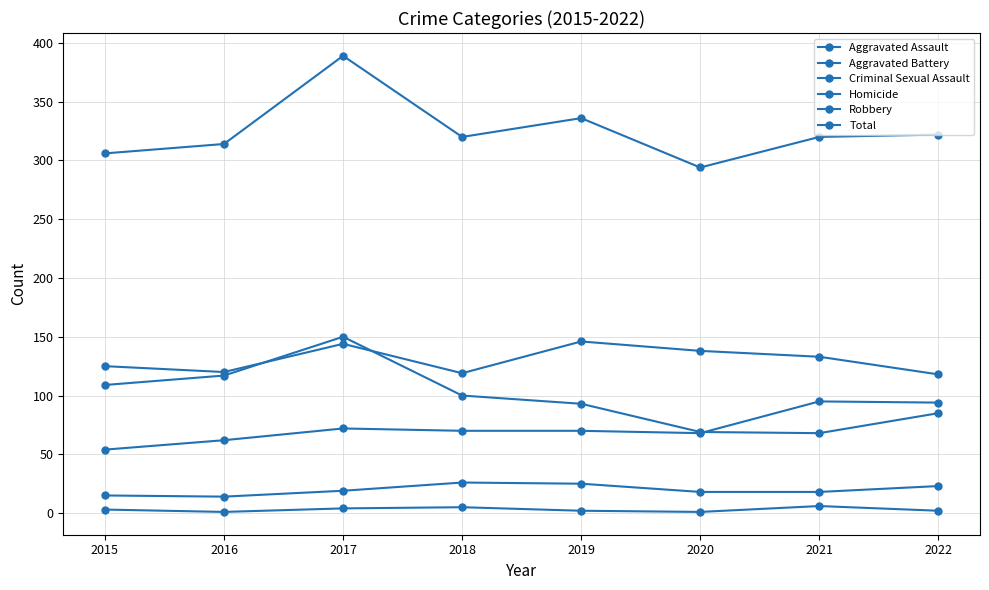

What is the highest value of the Total series?

389